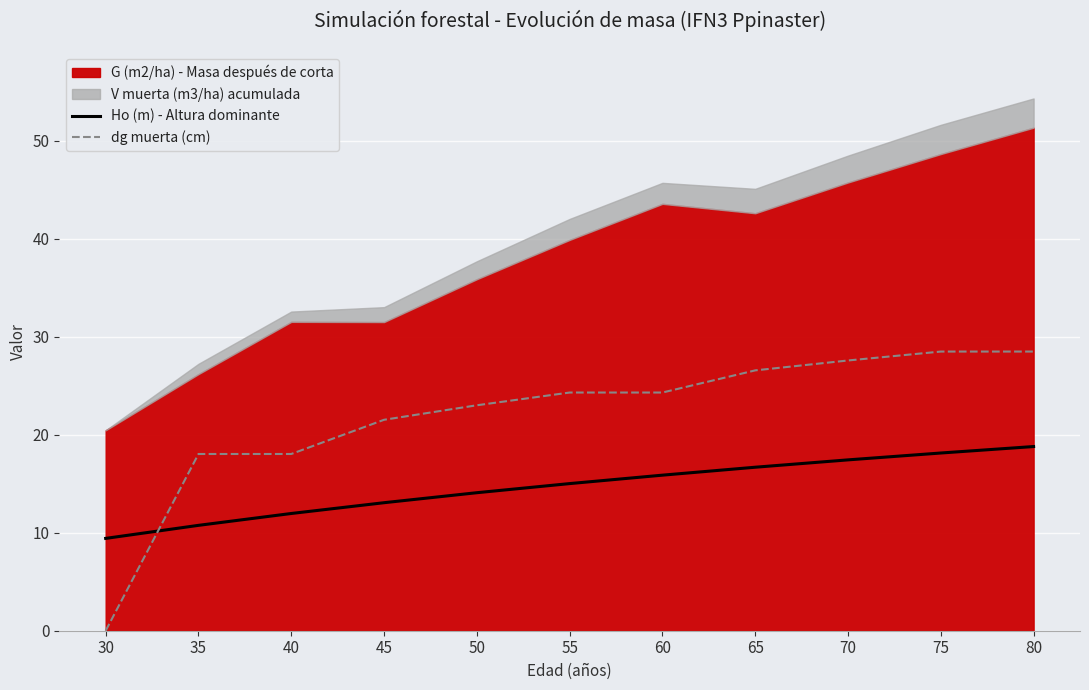

List the labels in order of Ho (m) - Altura dominante value, largest first.

80, 75, 70, 65, 60, 55, 50, 45, 40, 35, 30